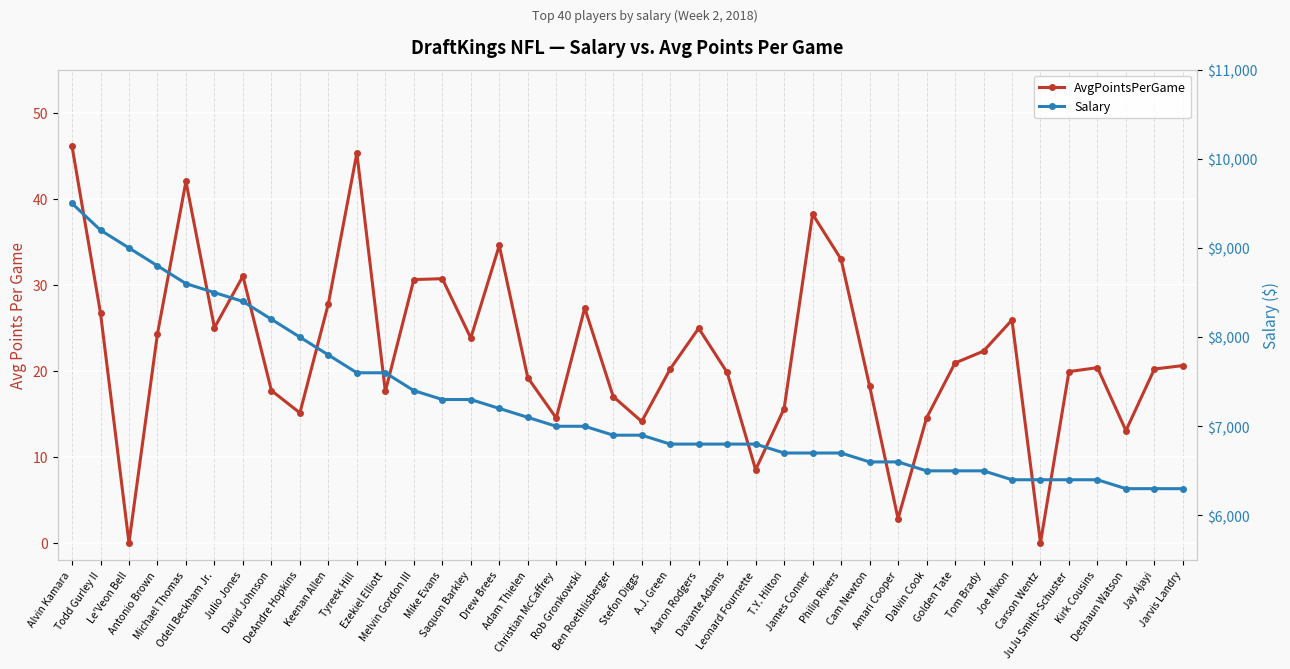

Where is the first local maximum for AvgPointsPerGame?

Michael Thomas